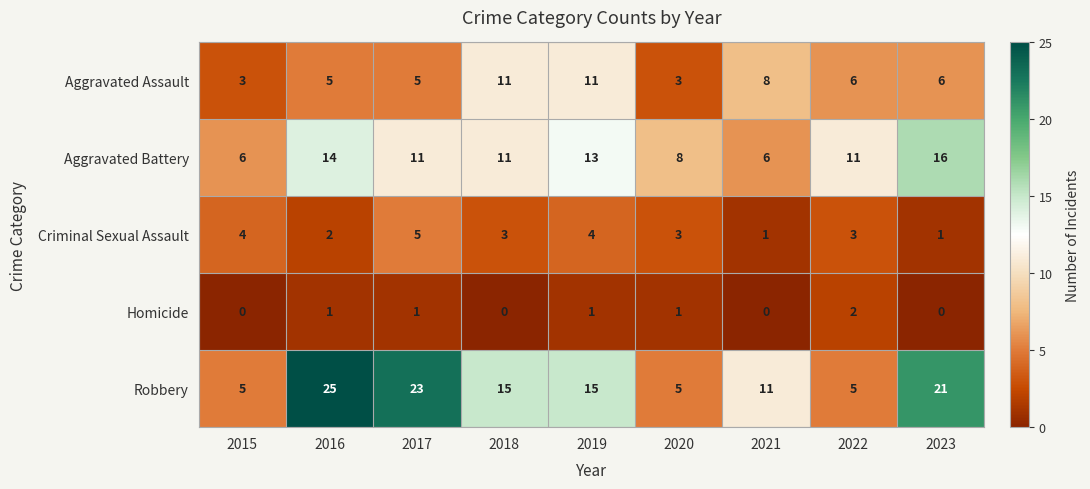

Which label corresponds to the largest value in the chart?

2016